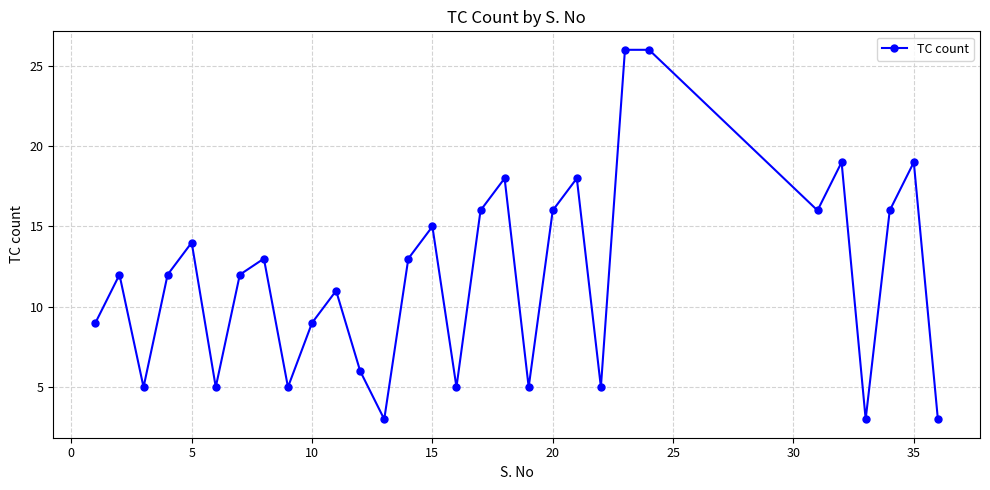

What is the difference between the maximum and minimum values?

23